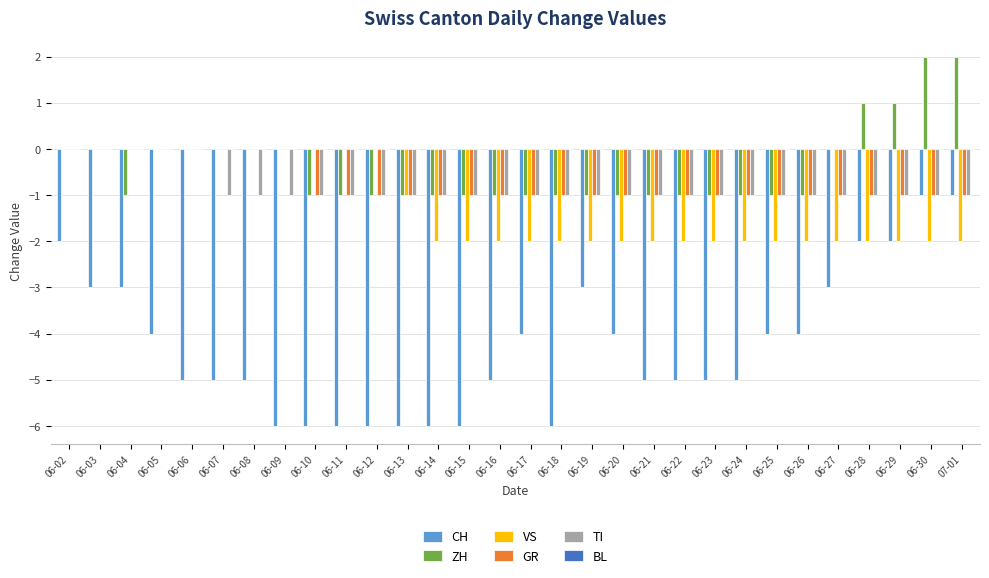

What is the sum of the CH values at 06-27 and 06-30?

-4